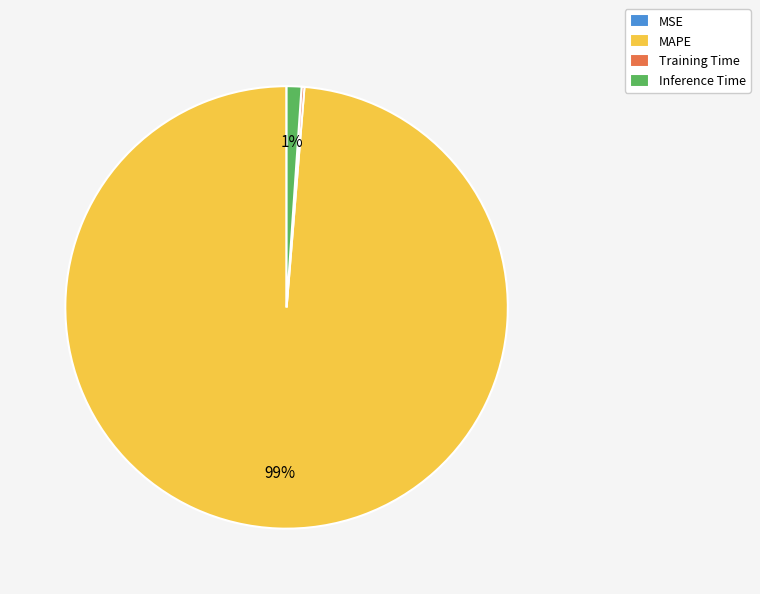

Which slice is the largest?

MAPE